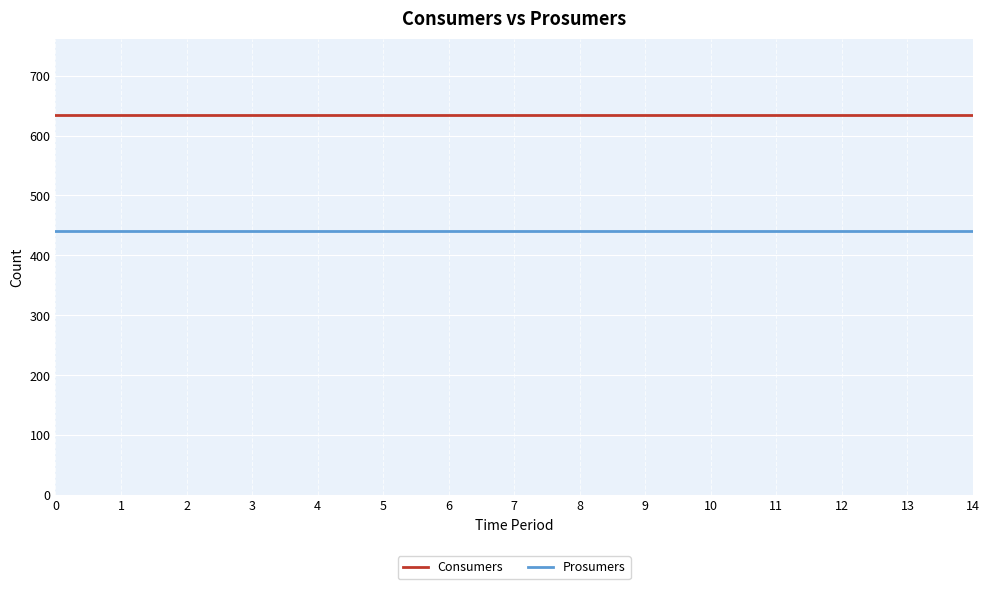

Is it true that Consumers equals 635 at 0?

True